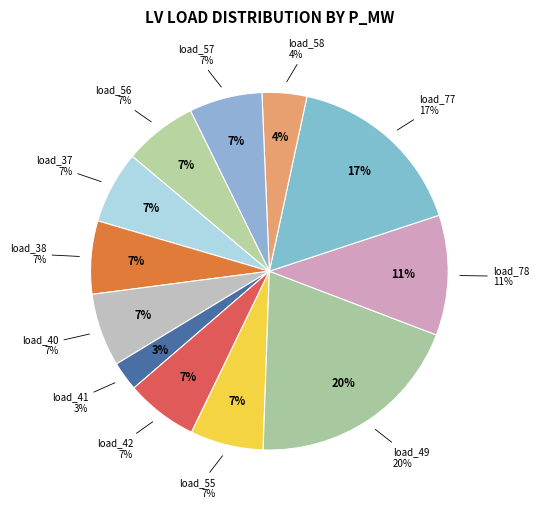

Between LV_1502-3_1_2_load_55 and LV_1502-3_1_2_load_40, which is larger?

LV_1502-3_1_2_load_40